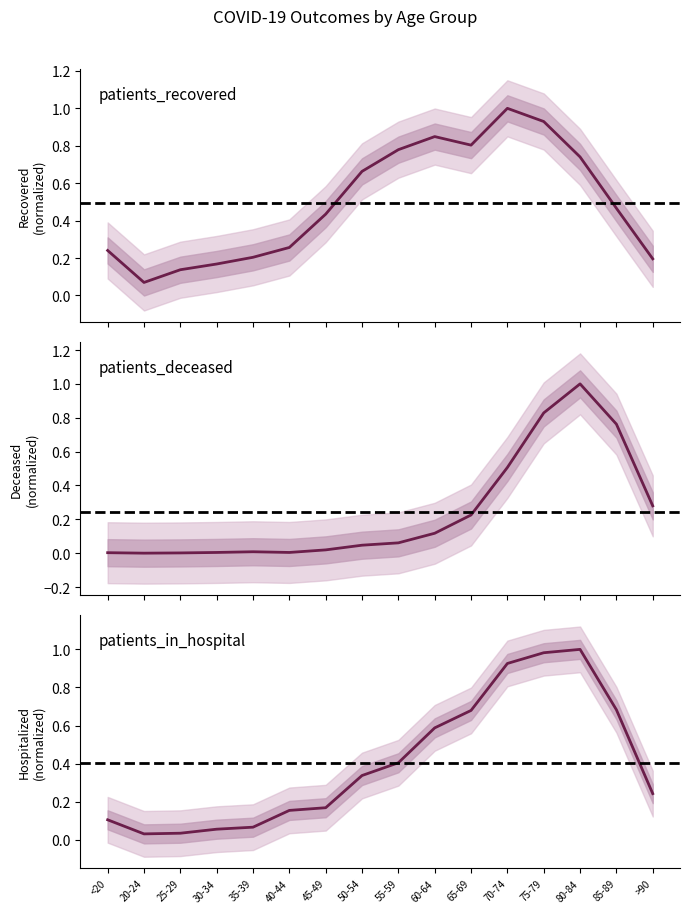

Reading left to right, list all the values displayed in this chart.

patients_recovered: <20=0.2	20-24=0.1	25-29=0.1	30-34=0.2	35-39=0.2	40-44=0.3	45-49=0.4	50-54=0.7	55-59=0.8	60-64=0.8	65-69=0.8	70-74=1.0	75-79=0.9	80-84=0.7	85-89=0.5	>90=0.2
patients_deceased: <20=0.0	20-24=0.0	25-29=0.0	30-34=0.0	35-39=0.0	40-44=0.0	45-49=0.0	50-54=0.0	55-59=0.1	60-64=0.1	65-69=0.2	70-74=0.5	75-79=0.8	80-84=1.0	85-89=0.8	>90=0.3
patients_in_hospital: <20=0.1	20-24=0.0	25-29=0.0	30-34=0.1	35-39=0.1	40-44=0.2	45-49=0.2	50-54=0.3	55-59=0.4	60-64=0.6	65-69=0.7	70-74=0.9	75-79=1.0	80-84=1.0	85-89=0.7	>90=0.2